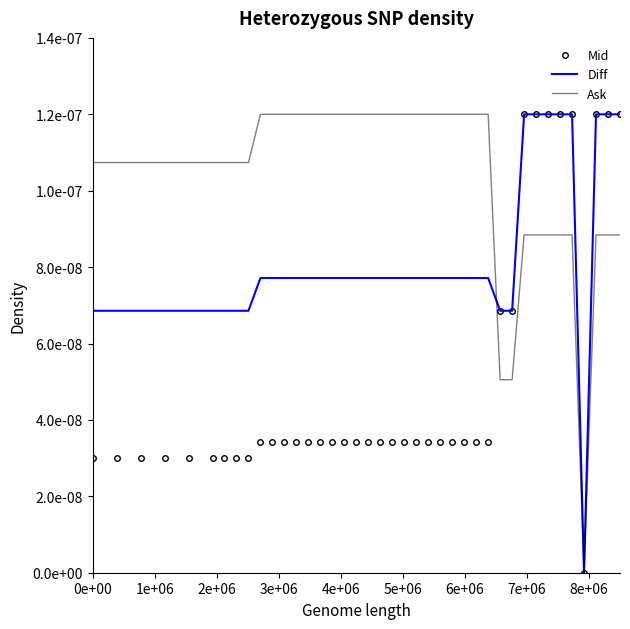

Which series has the largest range (max minus min)?

Mid